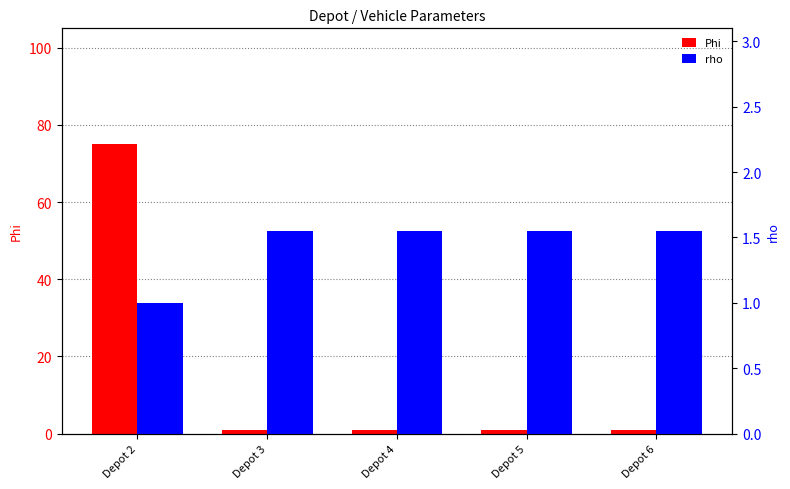

Which series has the widest spread of values?

Phi